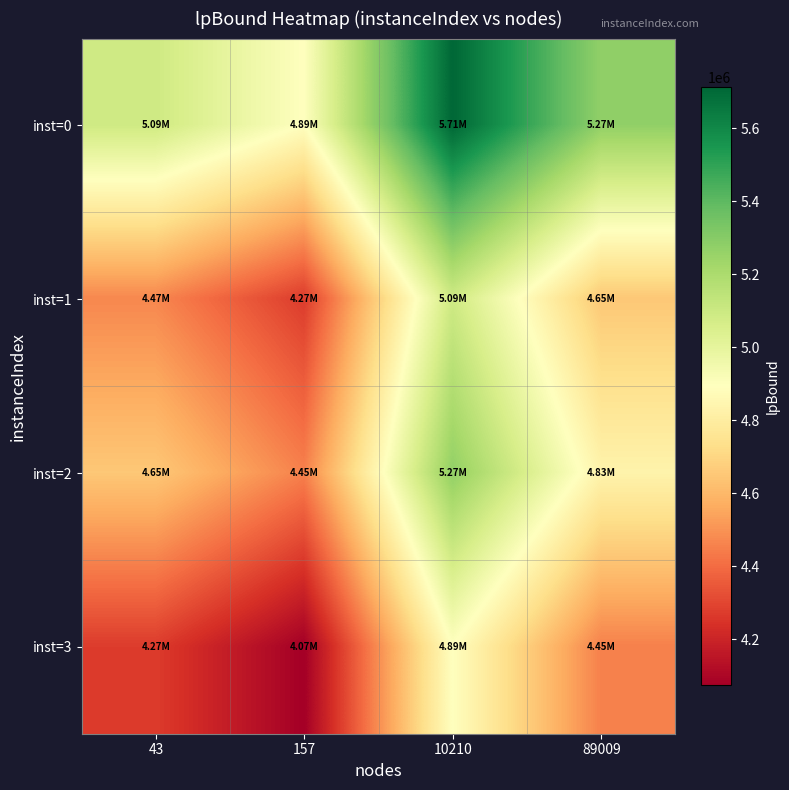

What is the greatest value displayed?

5711621.0